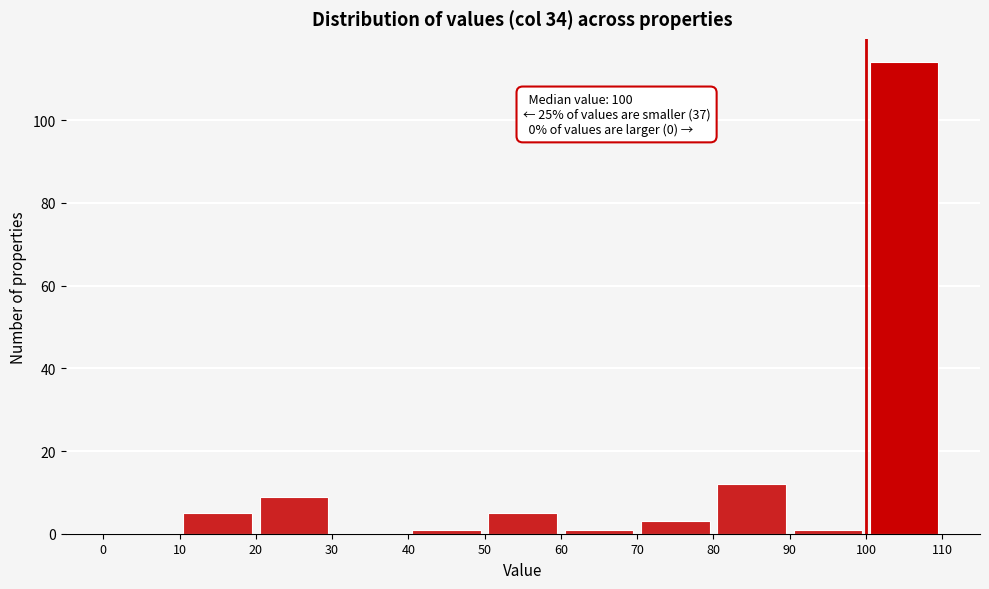

Over which range of the x-axis is the bar tallest?

100 to 110